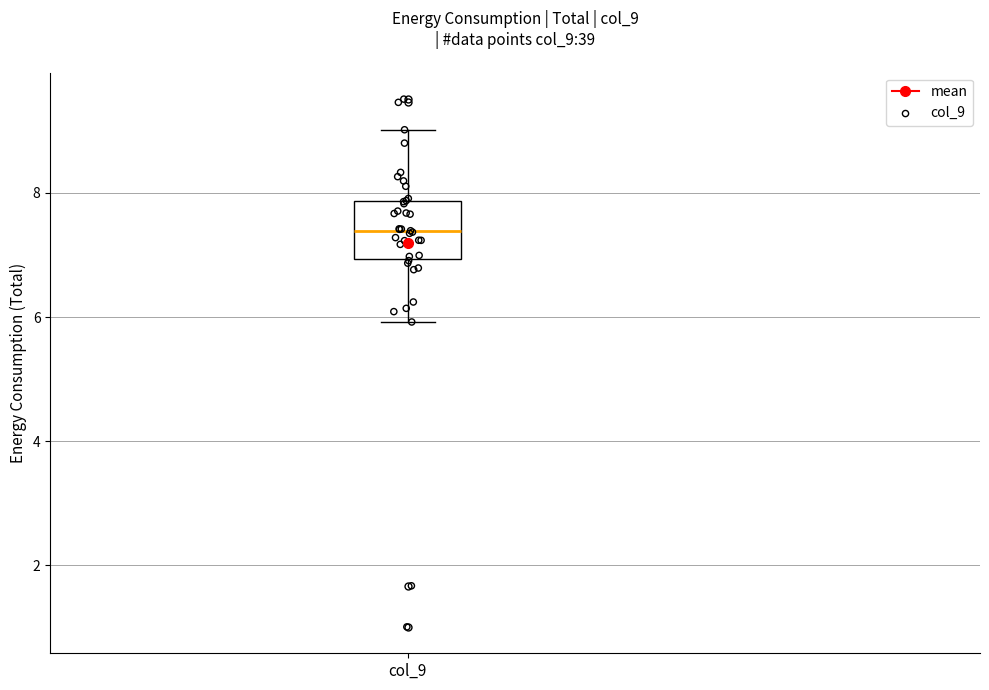

Transcribe this box plot: give where the median line is, the range the box spans, and where the two whiskers end, as read against the y-axis. The values are not printed on the chart, so give them approximately, as read against the axis.

median 7.4, box 7.0 to 7.8, whiskers 6.0 to 9.0